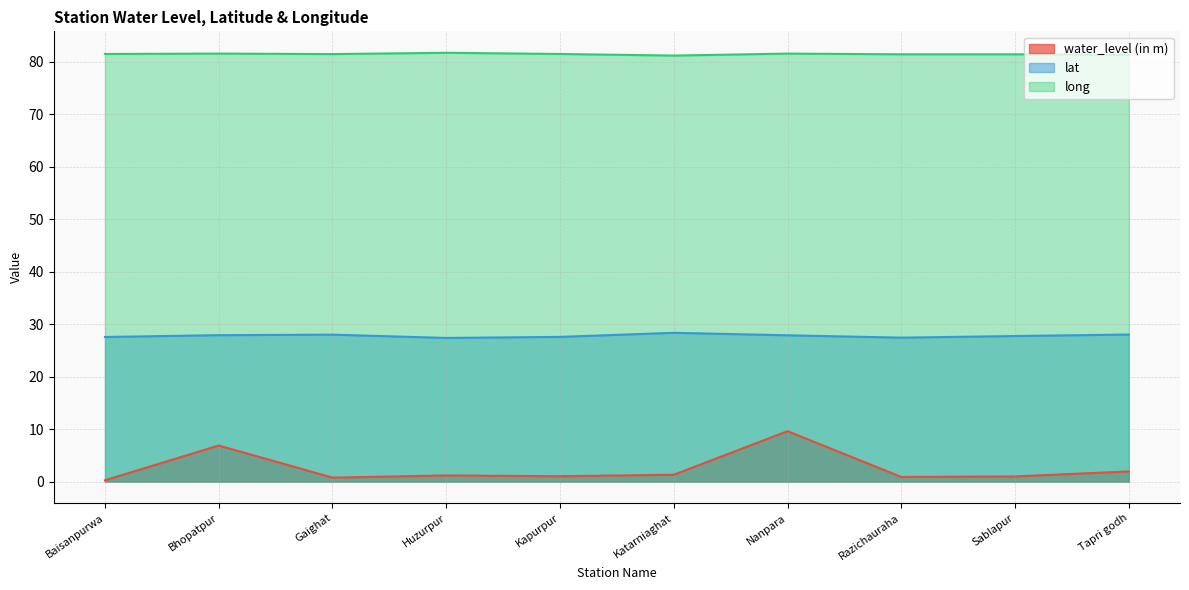

What is the difference between the maximum and second lowest values in the long series?

0.4